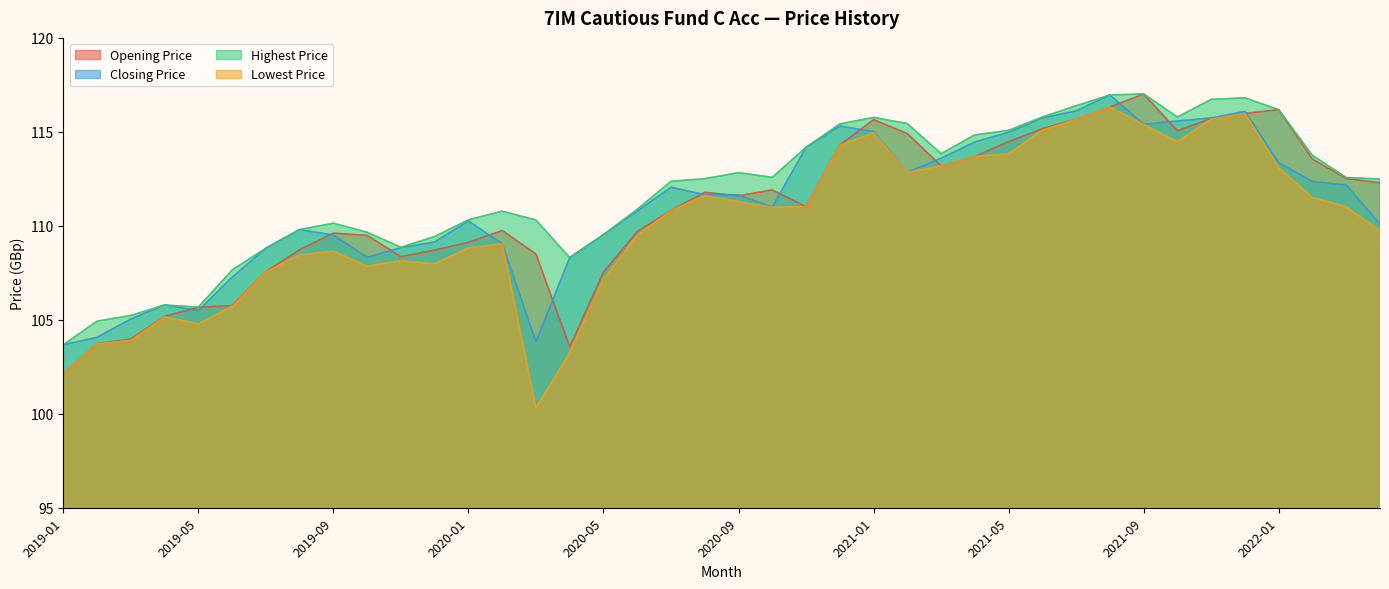

At which category is the sum across all series the highest?

2021-08